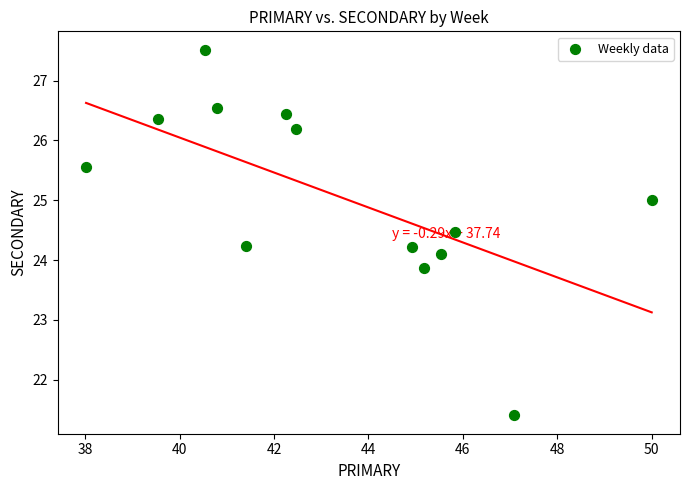

What is the range of X values (max minus min)?

12.0